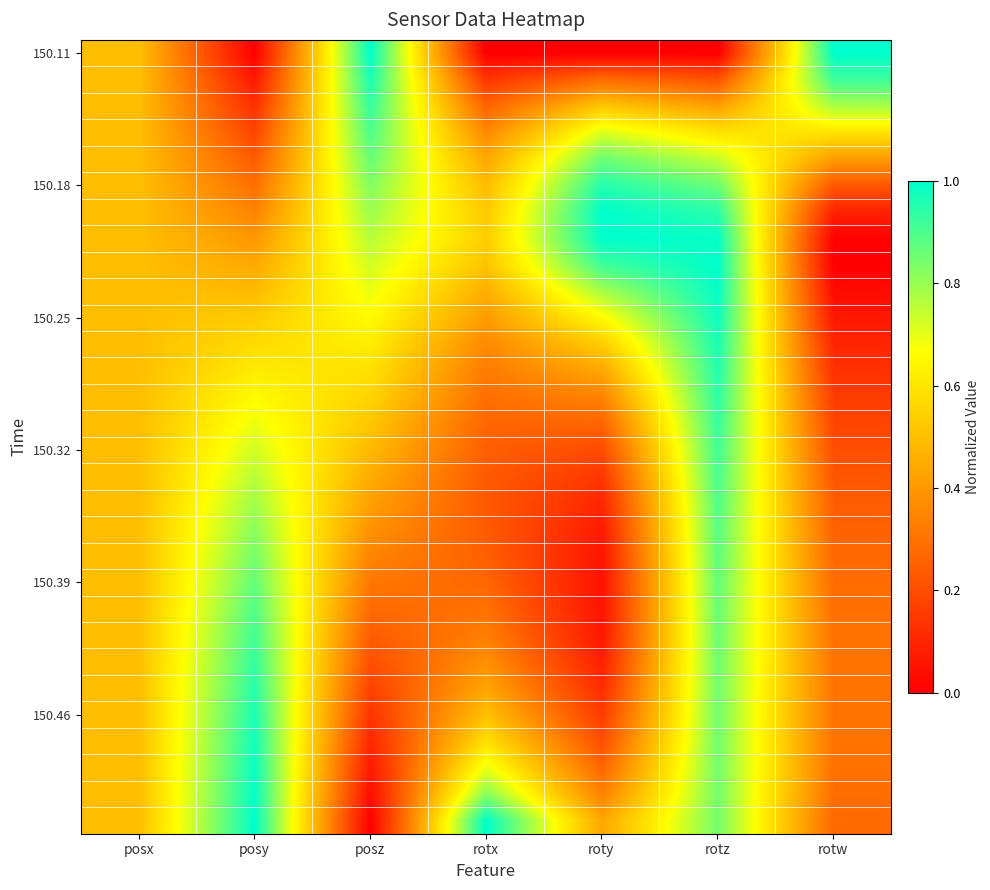

How many distinct data groups are displayed?

30